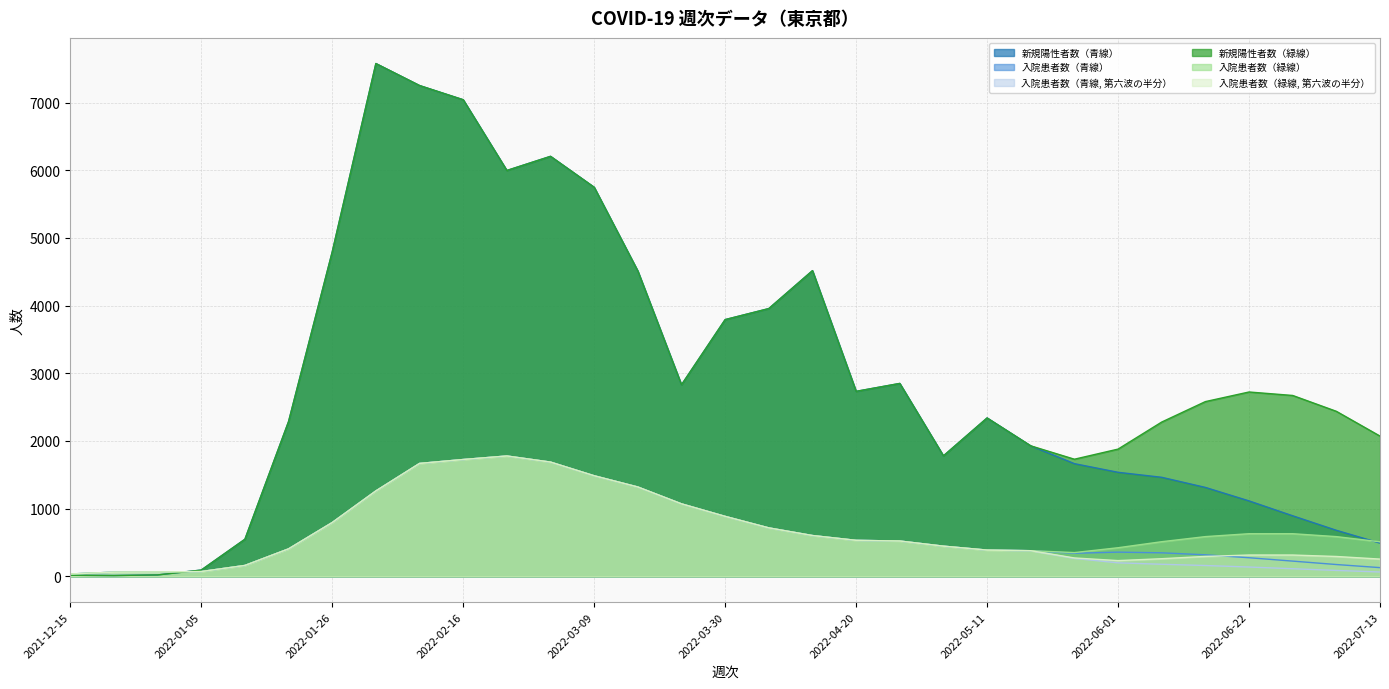

Is the value of 入院患者数（青線） at 2022-04-06 greater than the value of 入院患者数（緑線, 第六波の半分） at 2022-04-27?

Yes